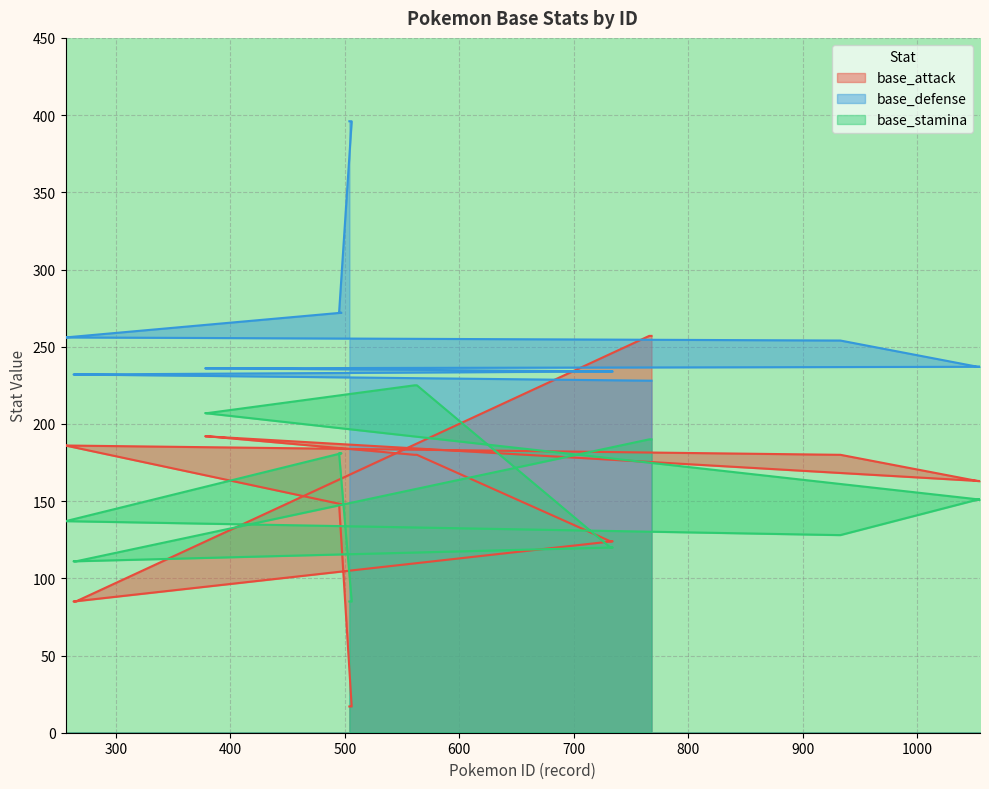

Is it true that base_stamina equals 190 at 766?

True